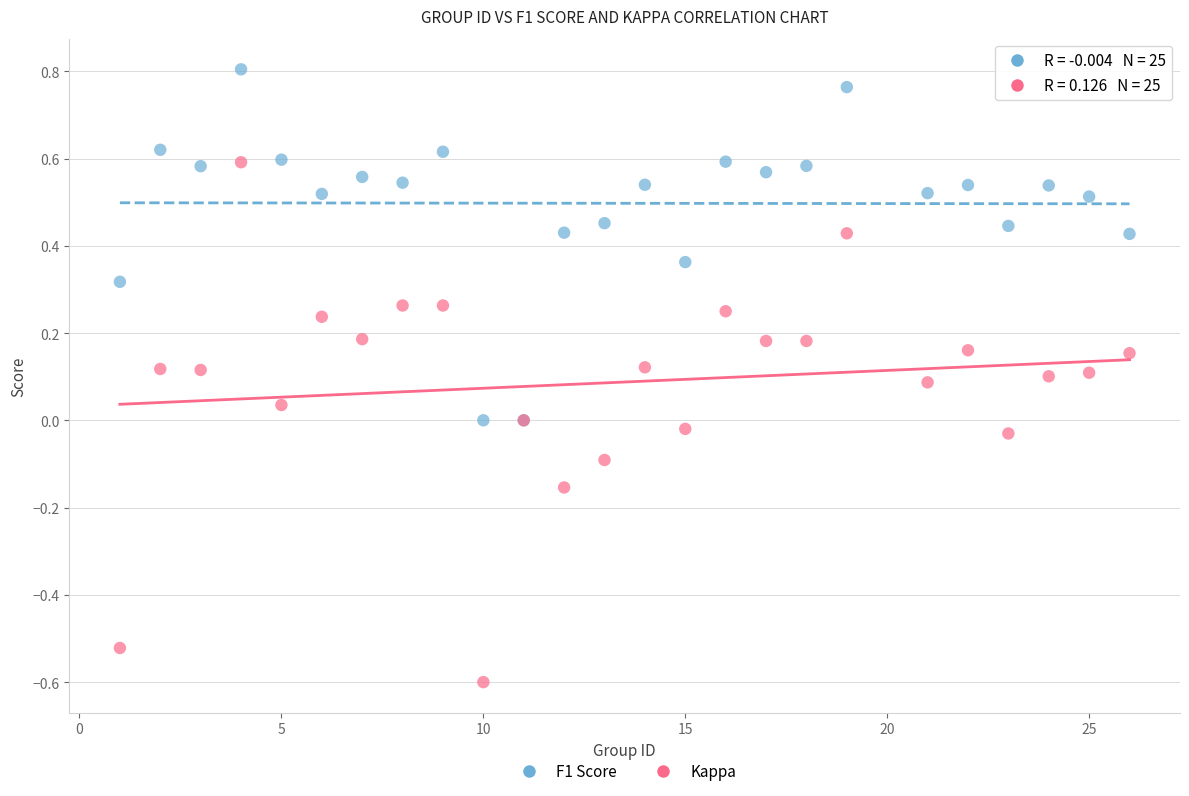

Which series has the widest spread of Y values?

Kappa